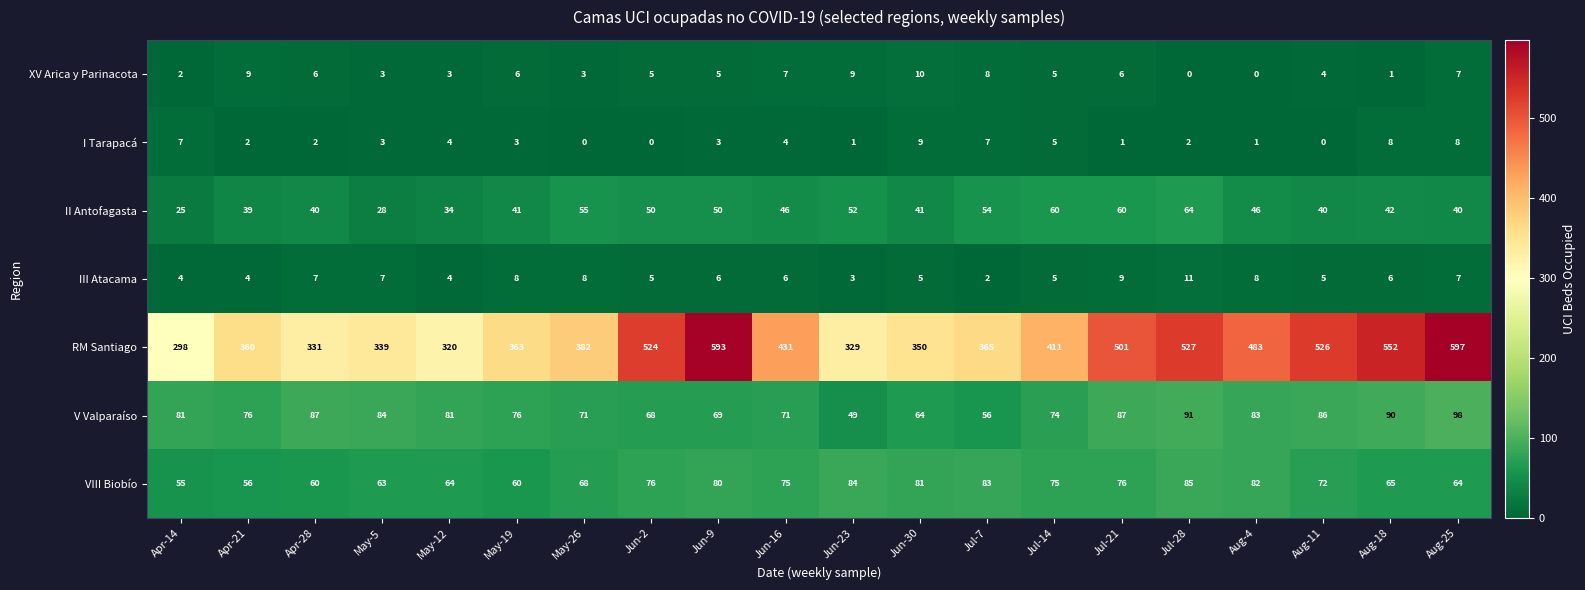

At how many categories does at least one series exceed 472?

8